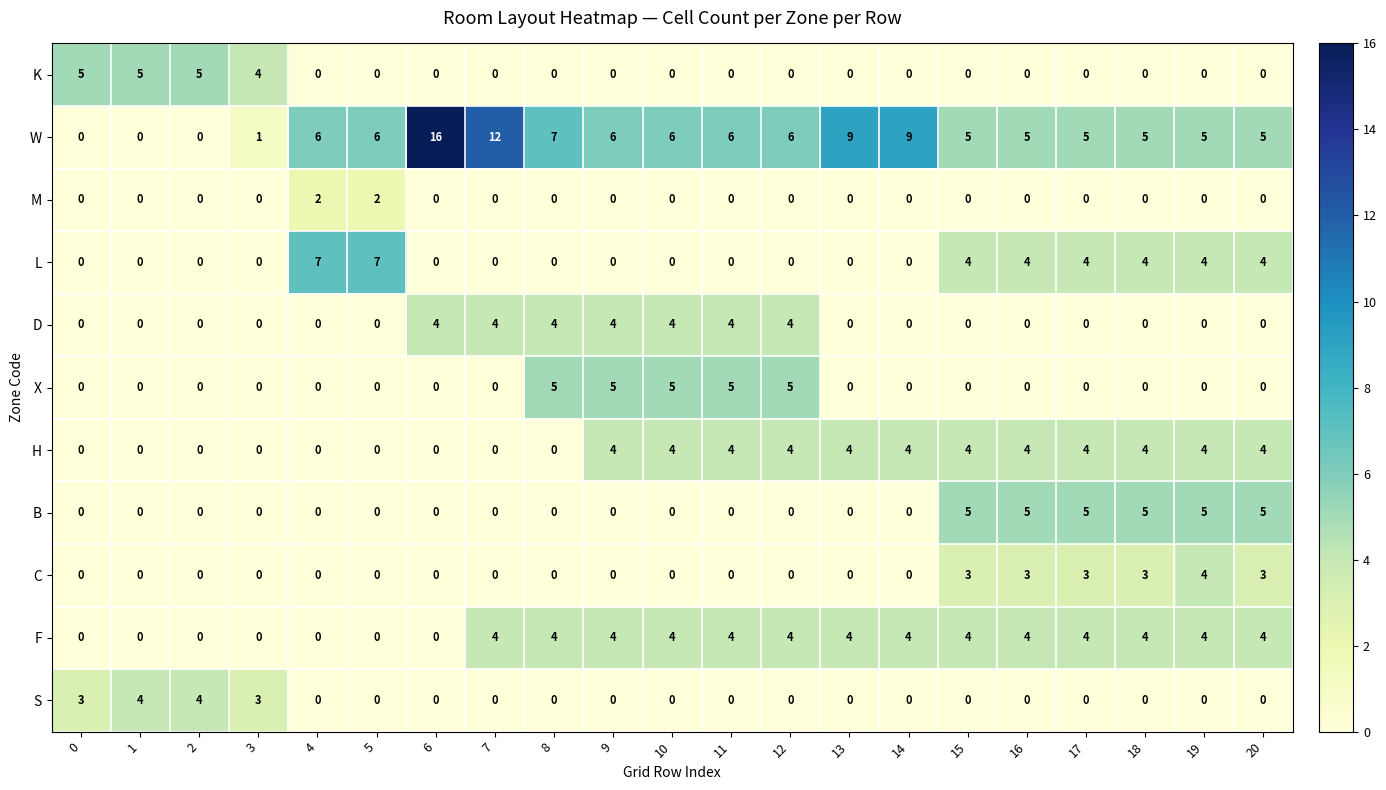

Which series has the largest range (max minus min)?

W